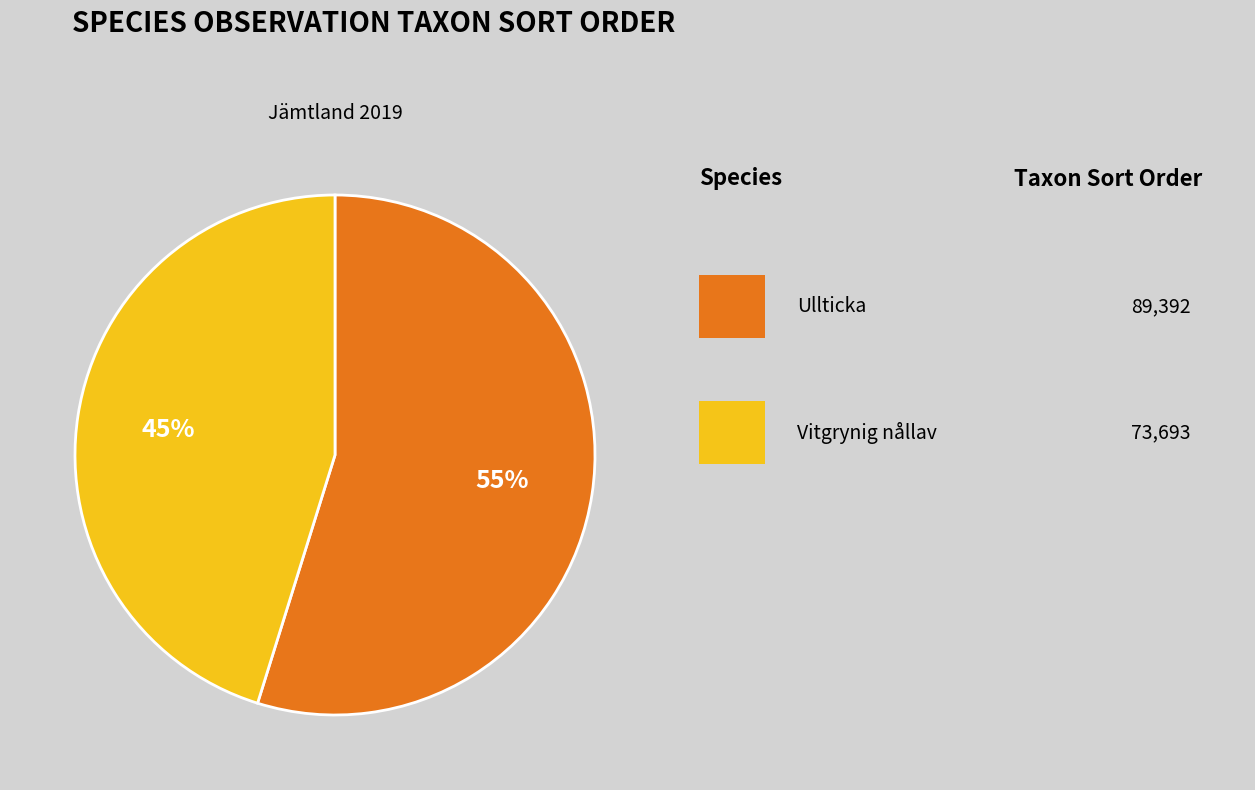

To the nearest percent, what is the average slice percentage?

50%